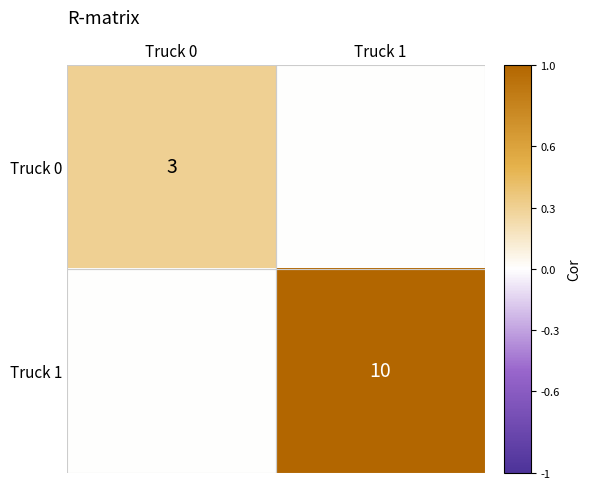

Is it true that Truck 0 equals 0.0 at Truck 1?

True